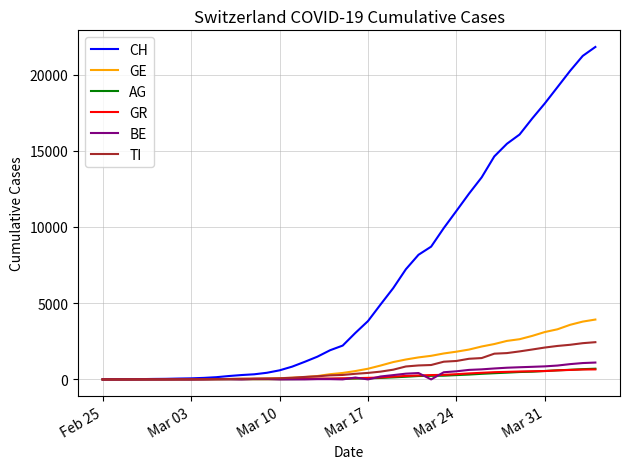

What are all the series names shown in the legend?

CH, GE, AG, GR, BE, TI